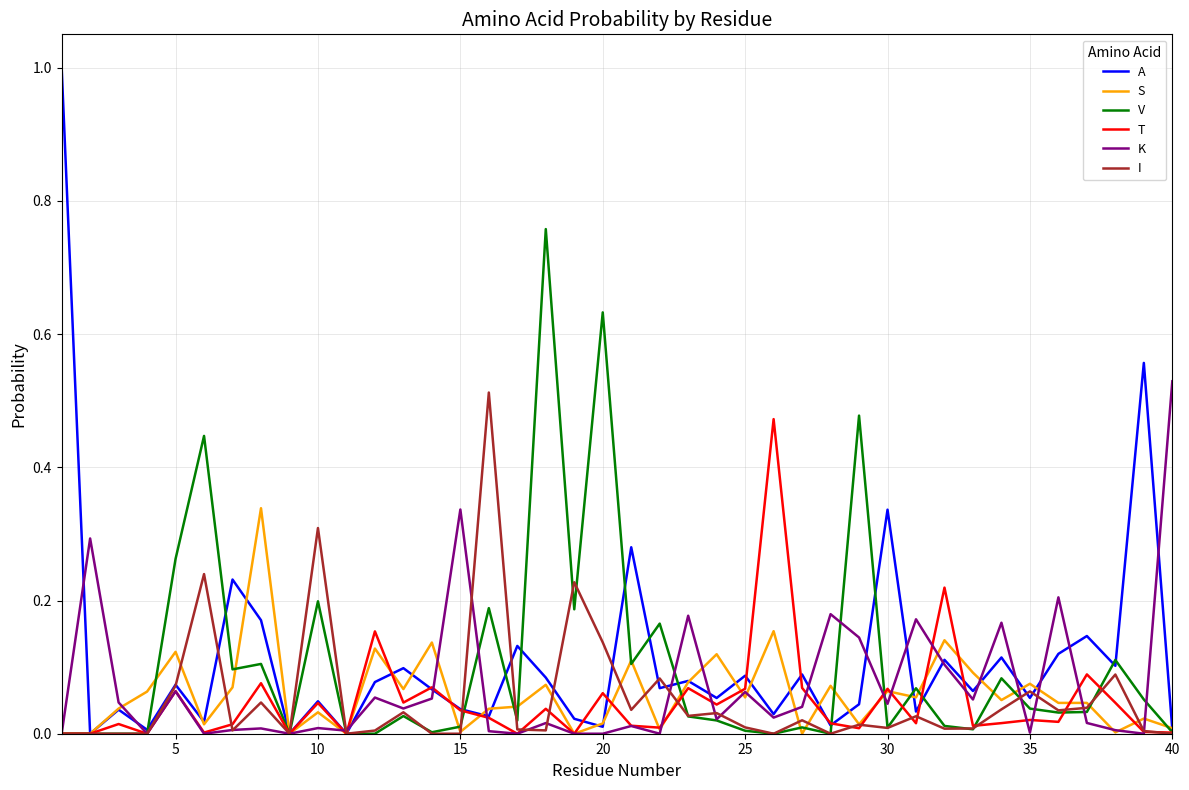

Which series has the widest spread of values?

A